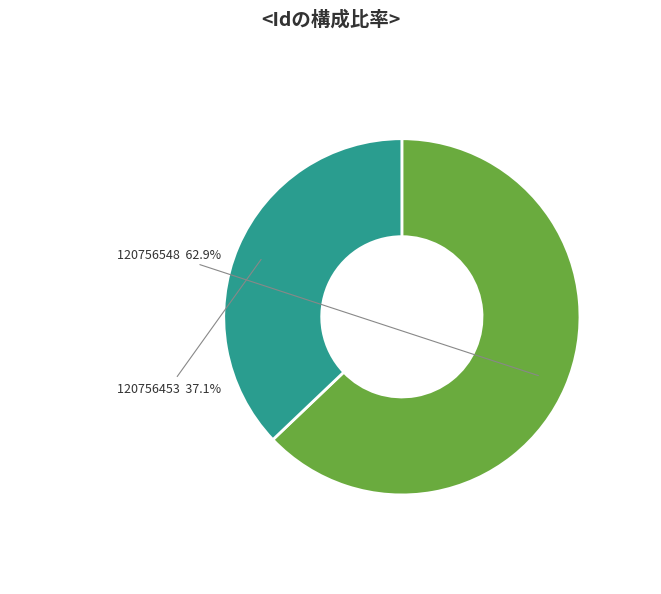

Which has a higher value, 120756548 or 120756453?

120756548